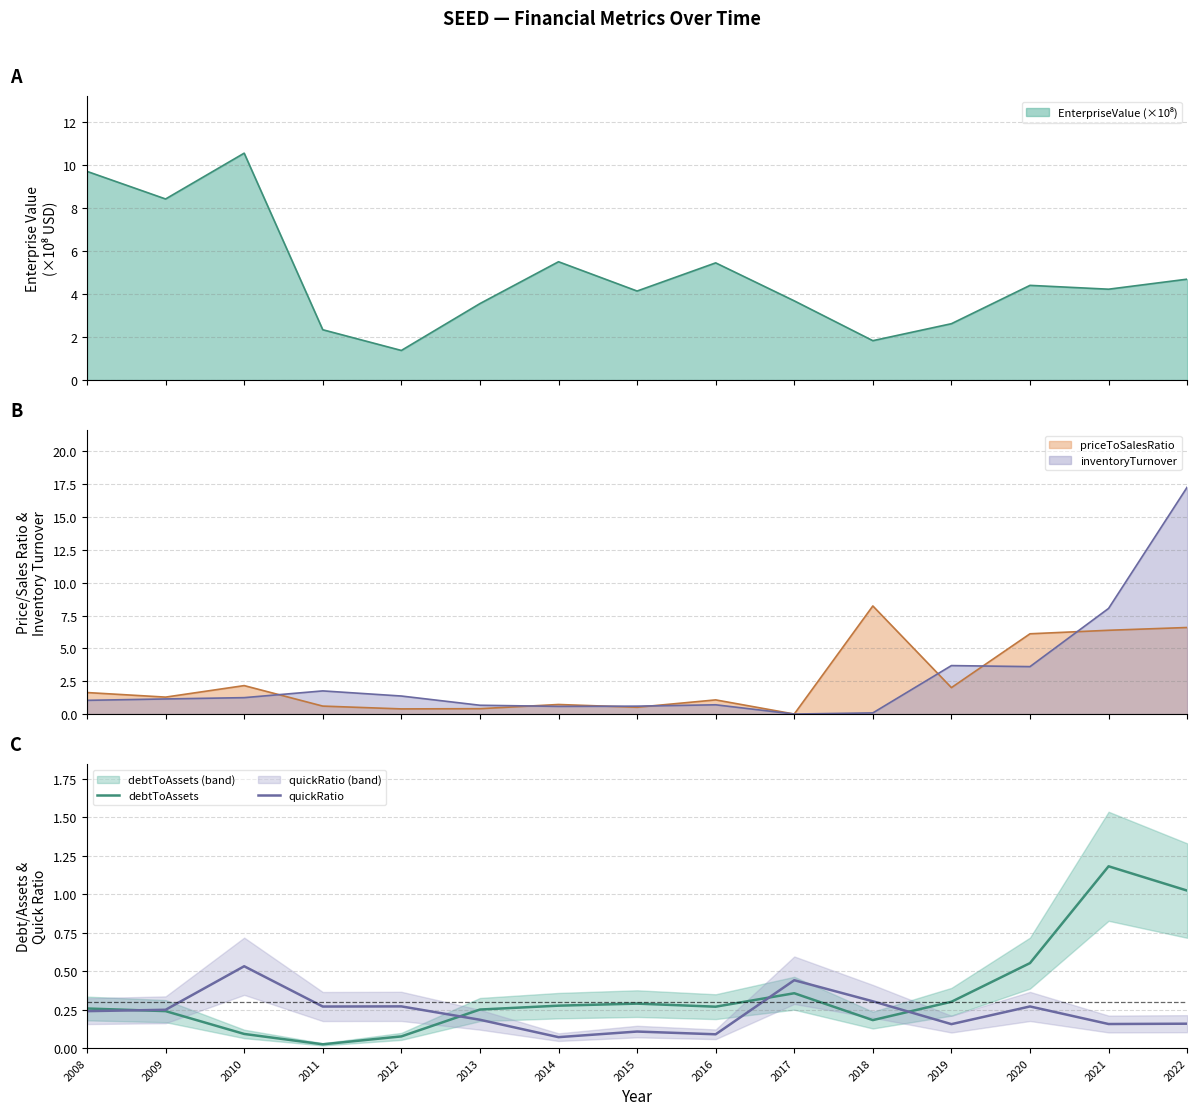

At which category is the sum across all series the highest?

2021